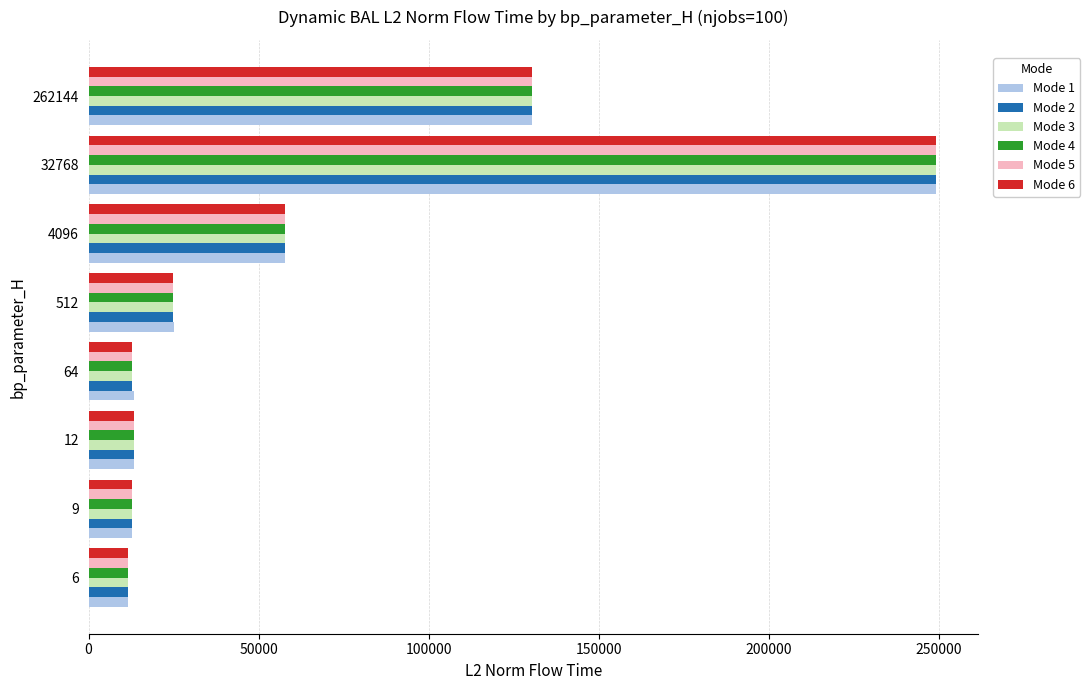

What is the greatest value displayed?

249207.6